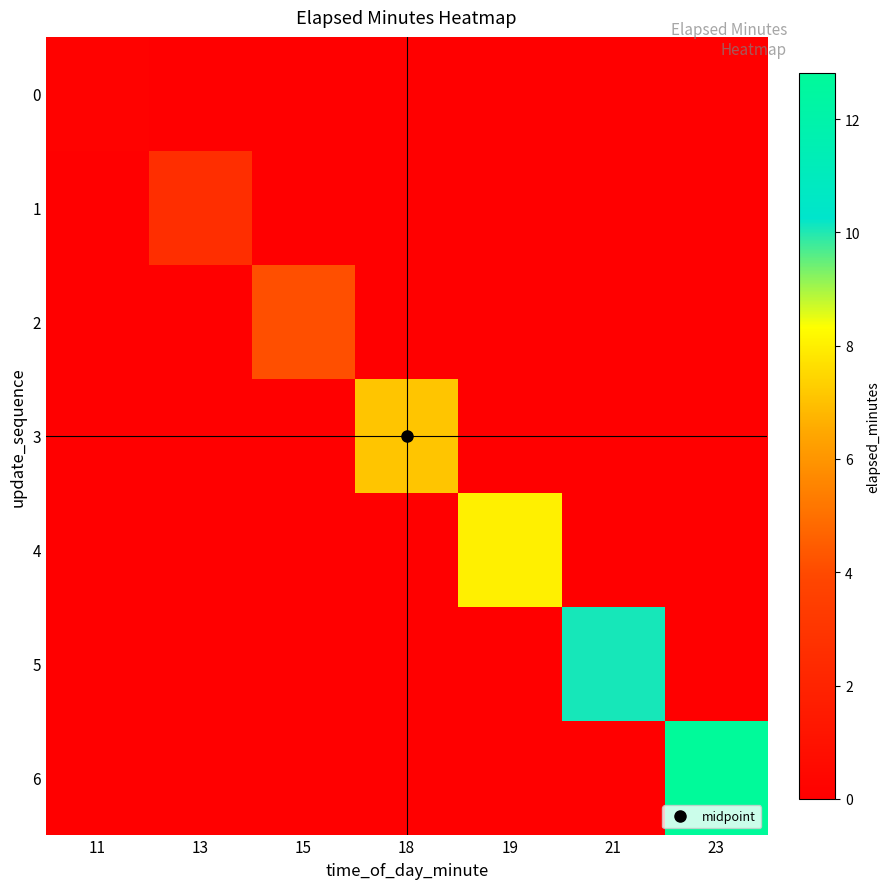

List the series in order of their peak value, lowest first.

0, 1, 2, 3, 4, 5, 6